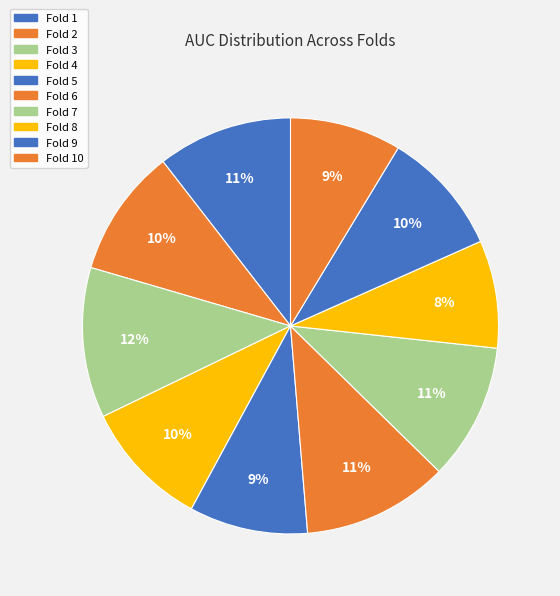

How many segments does this pie chart have?

10